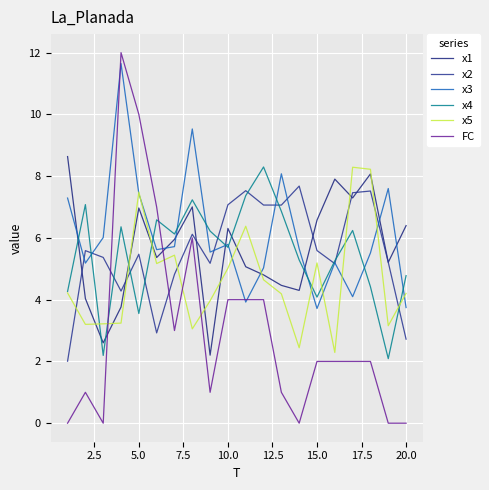

What is the difference between the second highest and minimum values in the x3 series?

5.8